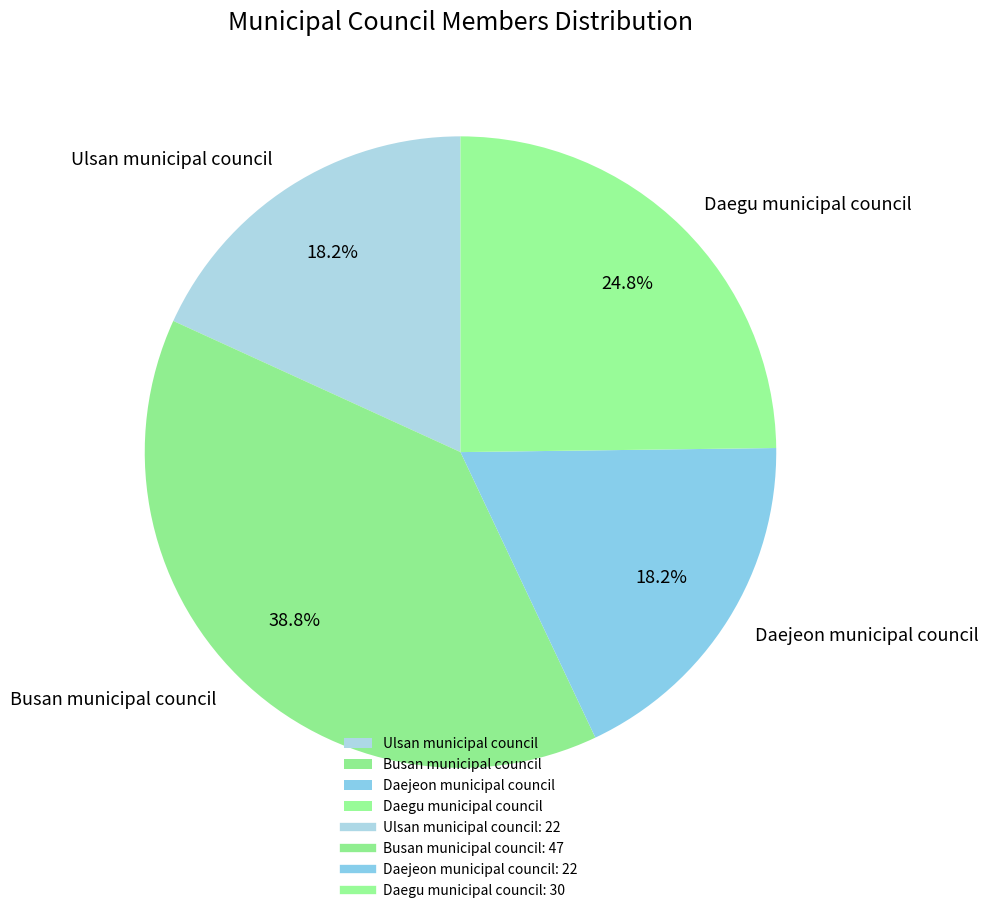

How much of the chart is everything except Daegu municipal council?

75.2%